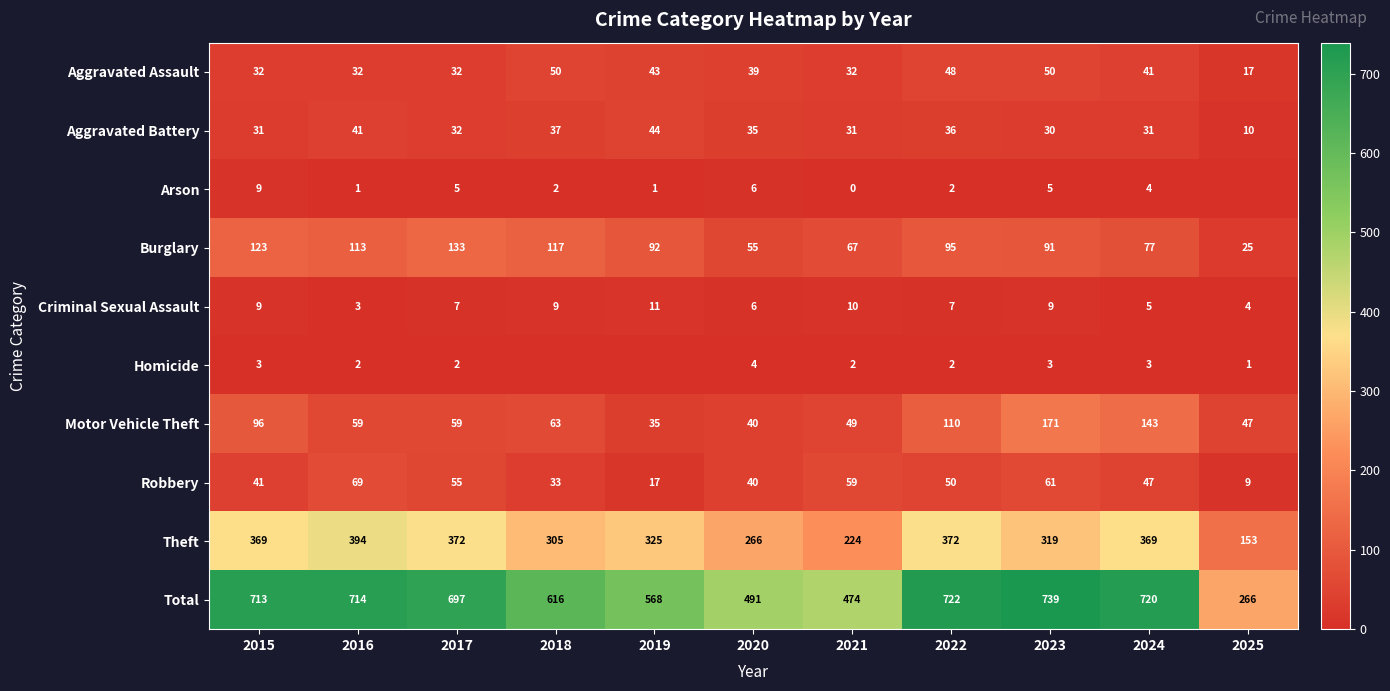

At how many categories does at least one series exceed 333?

10